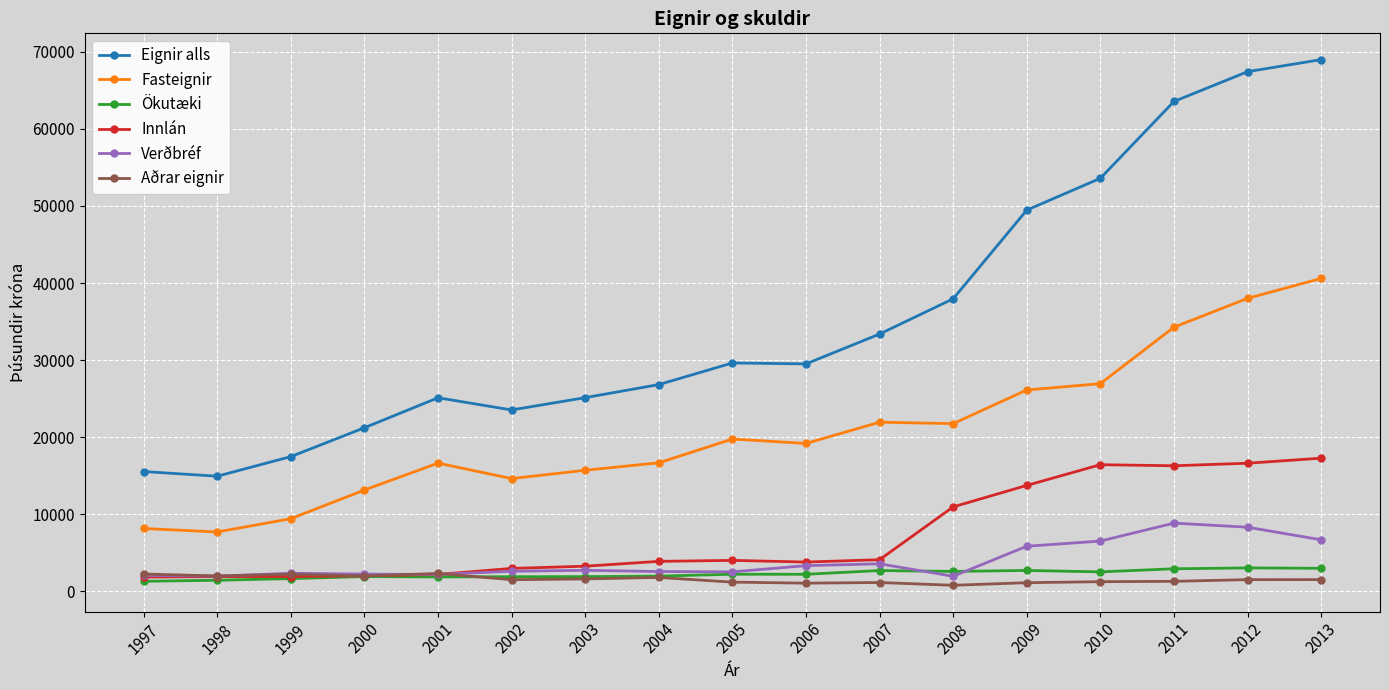

What is the sum of the Innlán values at 1999 and 1997?

3737